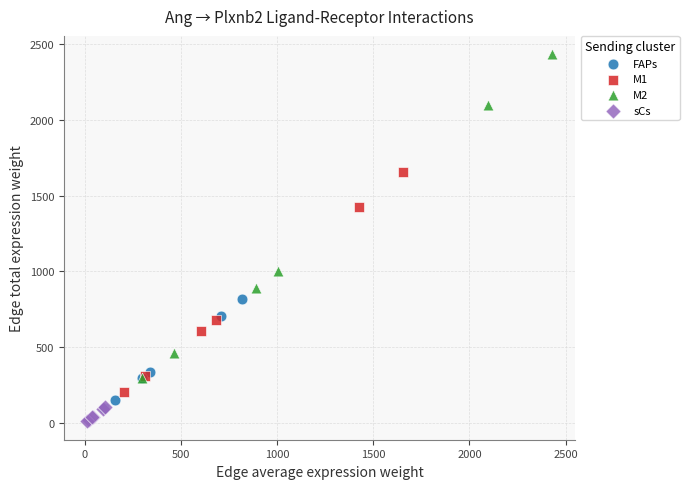

Which series contains the highest Y value?

M2